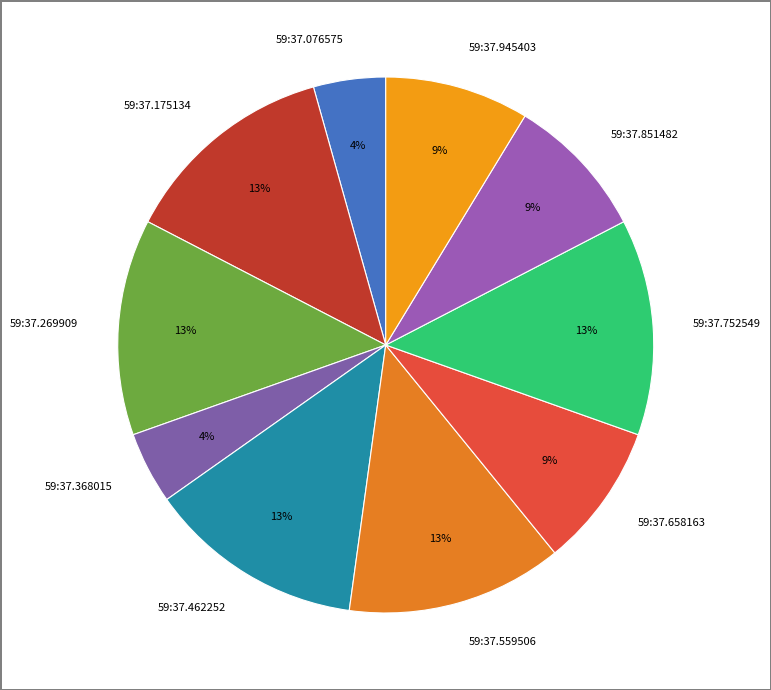

Is there a majority slice in this chart?

No